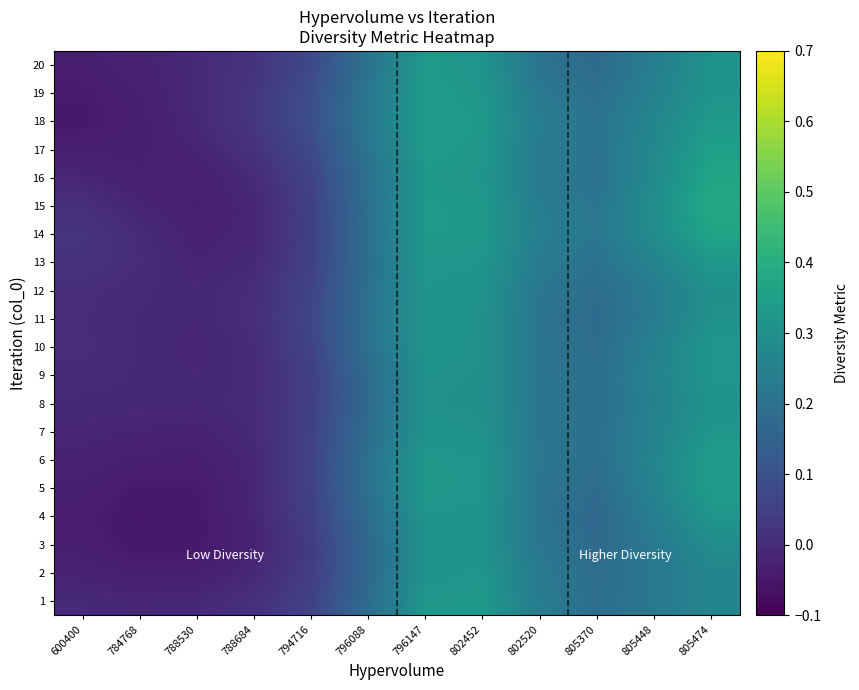

Between 788684 and 796147, which is larger?

796147